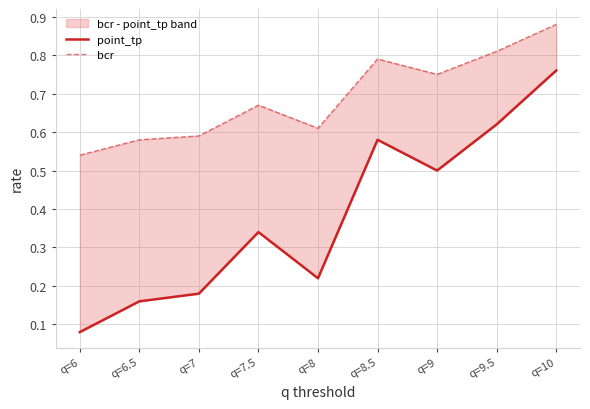

Which series changed the most between q=6 and q=9?

point_tp